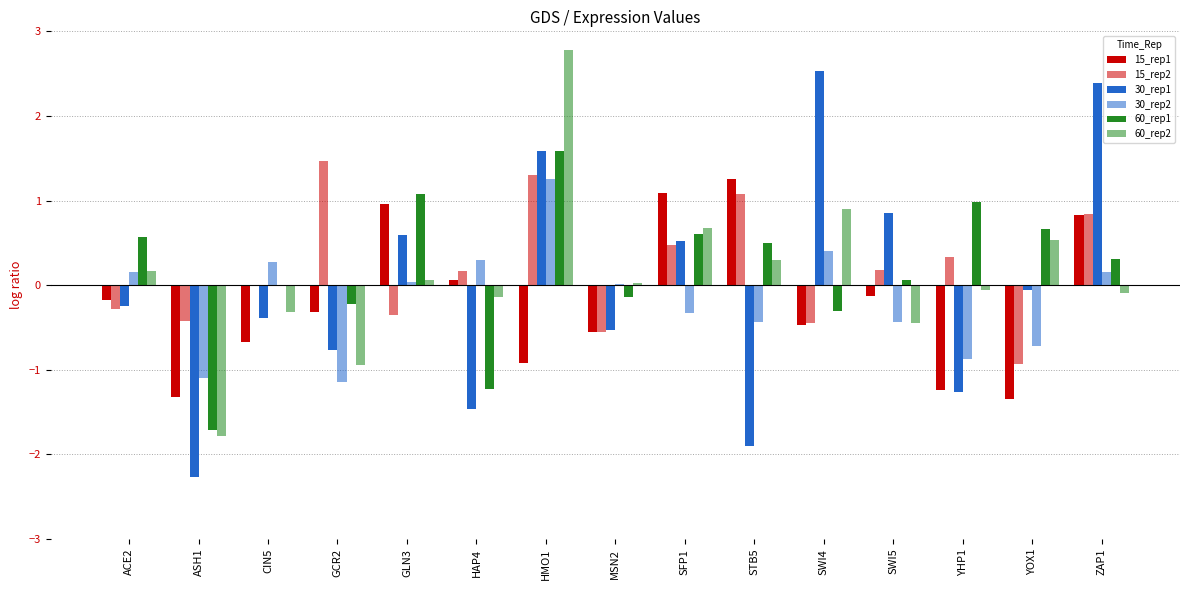

What is the sum of the 60_rep2 values at YHP1 and ASH1?

-1.8